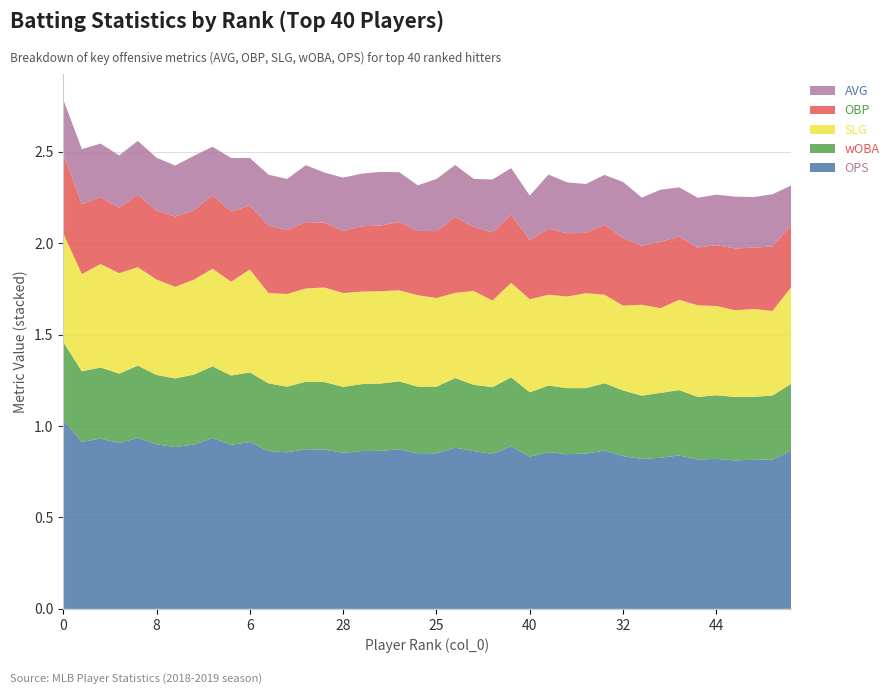

What are all the series names shown in the legend?

AVG, OBP, SLG, wOBA, OPS